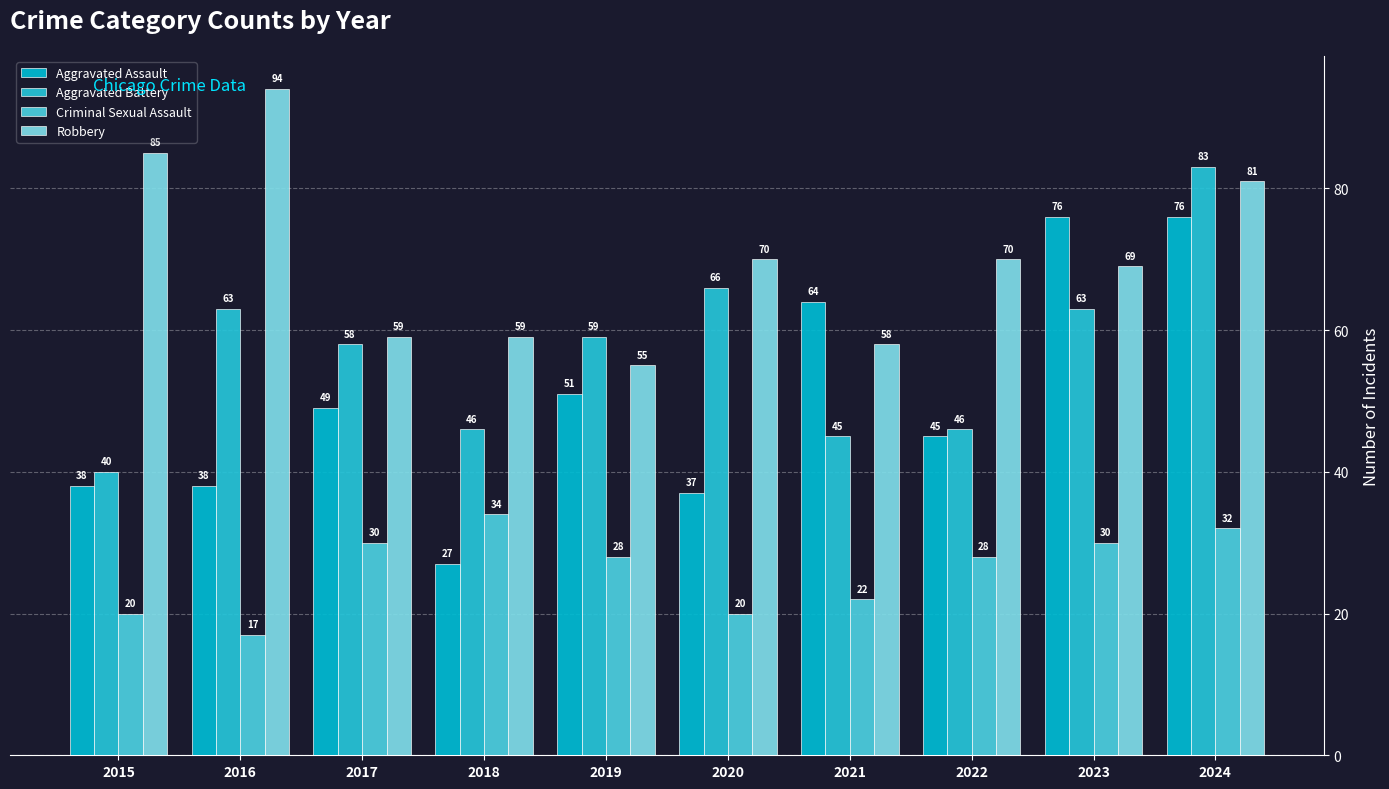

How many series are shown in this chart?

4